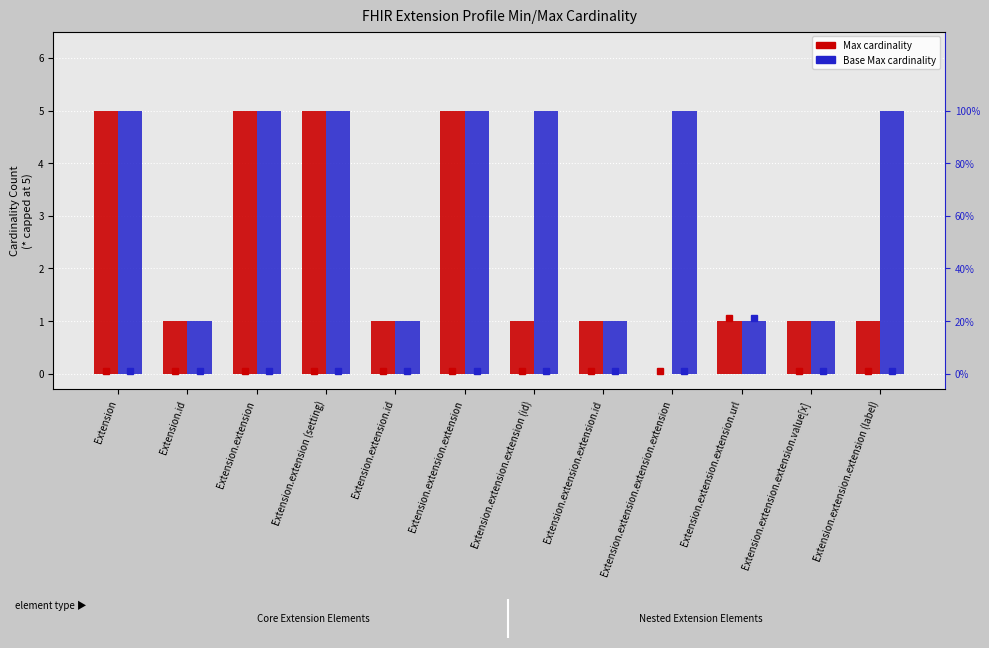

Which category has the lowest value across all series?

Extension.extension.extension.extension